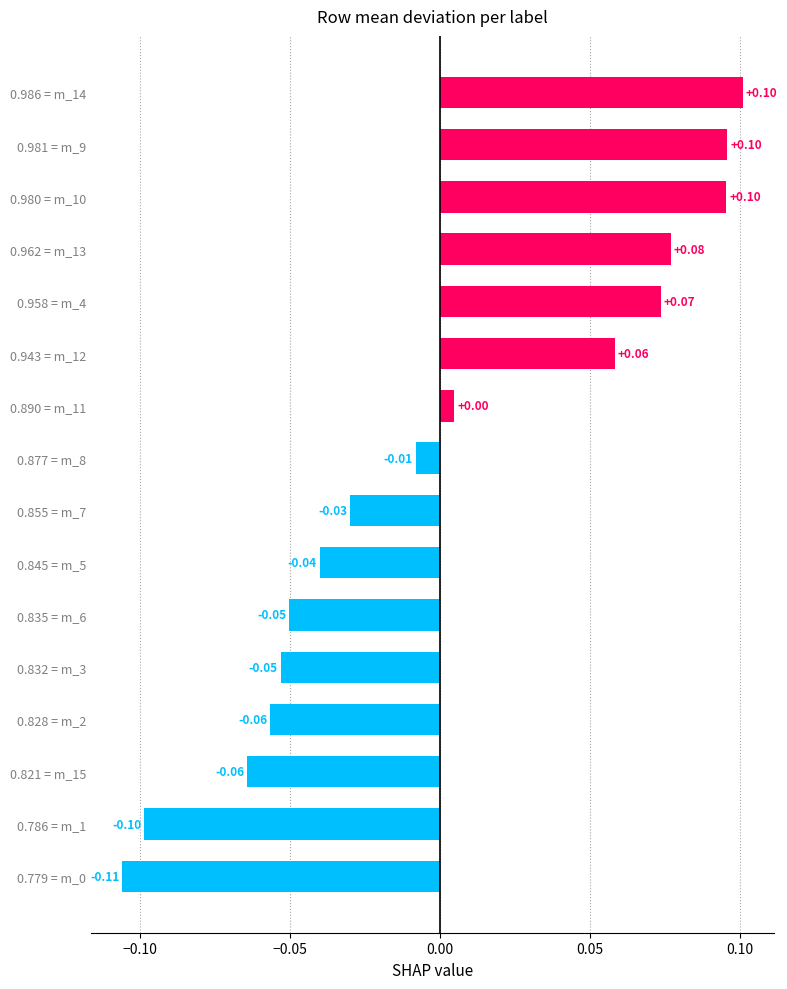

Which has a higher value, 0.779 = m_0 or 0.845 = m_5?

0.845 = m_5